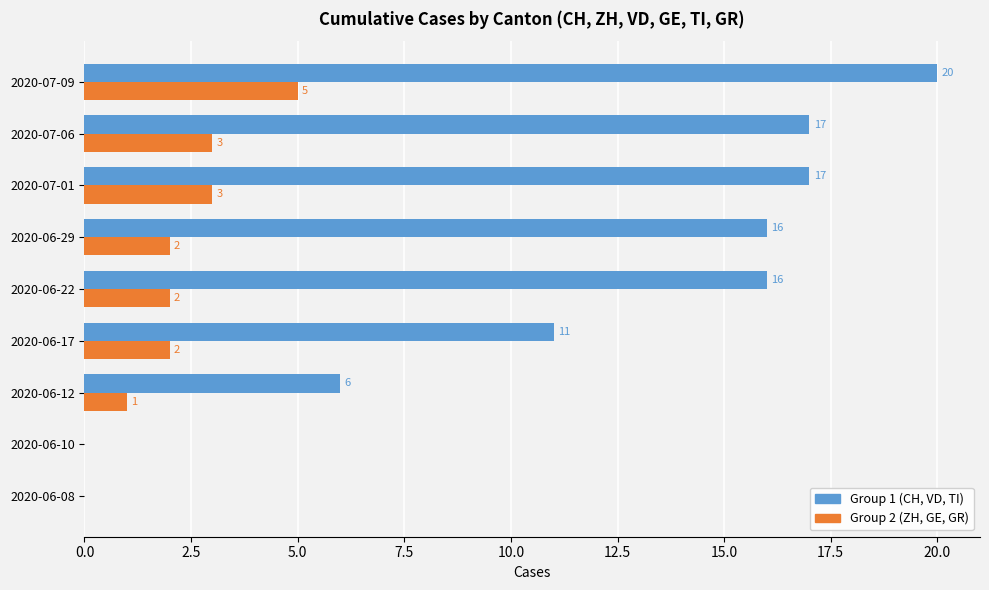

True or false: Group 2 (ZH, GE, GR) has a value of 2 at 2020-06-22.

True